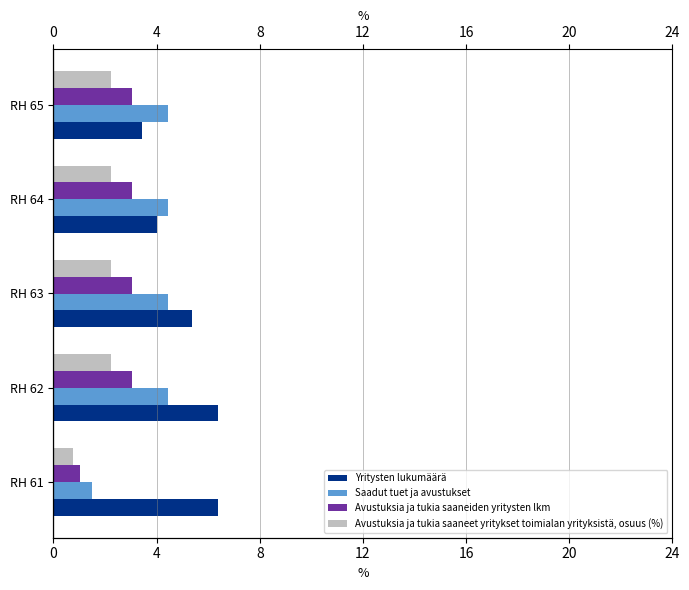

What is the value of the Avustuksia ja tukia saaneet yritykset toimialan yrityksistä, osuus (%) bar at the 2nd from the left?

2.2